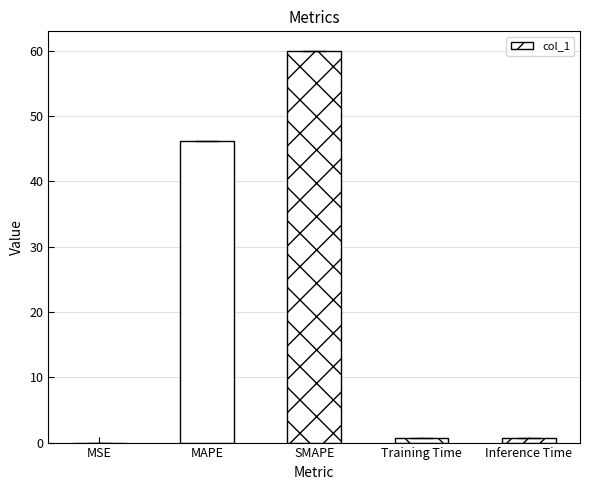

Is it true that the value at SMAPE is 60.0?

True